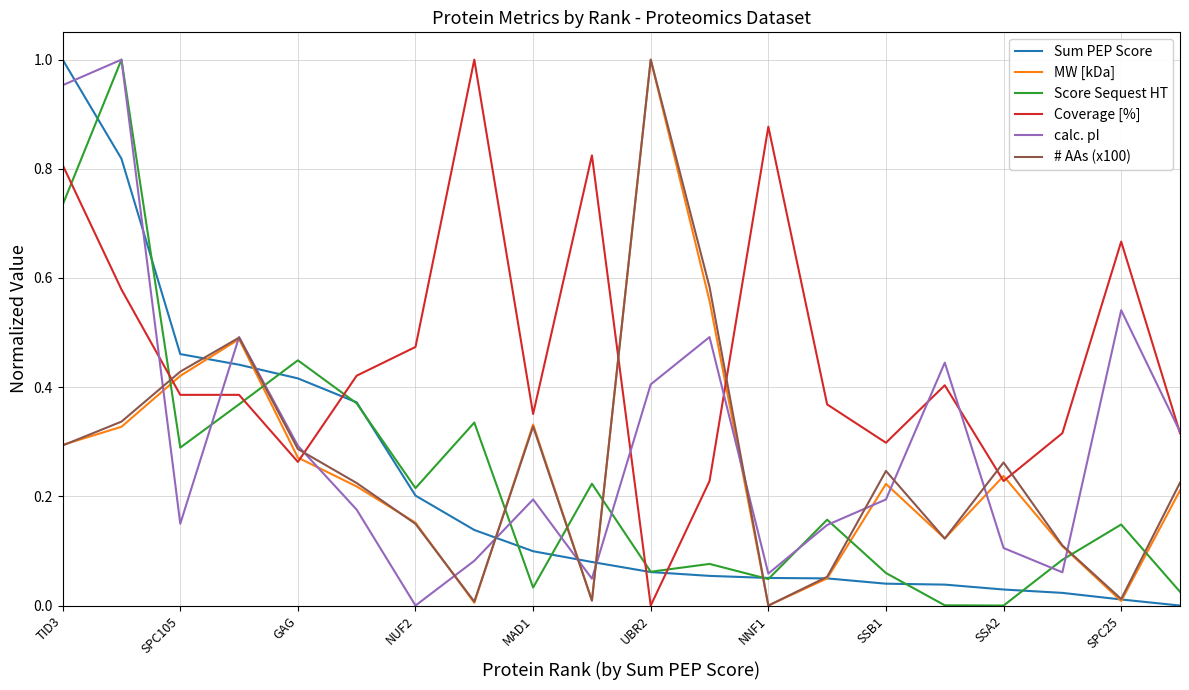

Which series has the largest total across all categories?

Coverage [%]